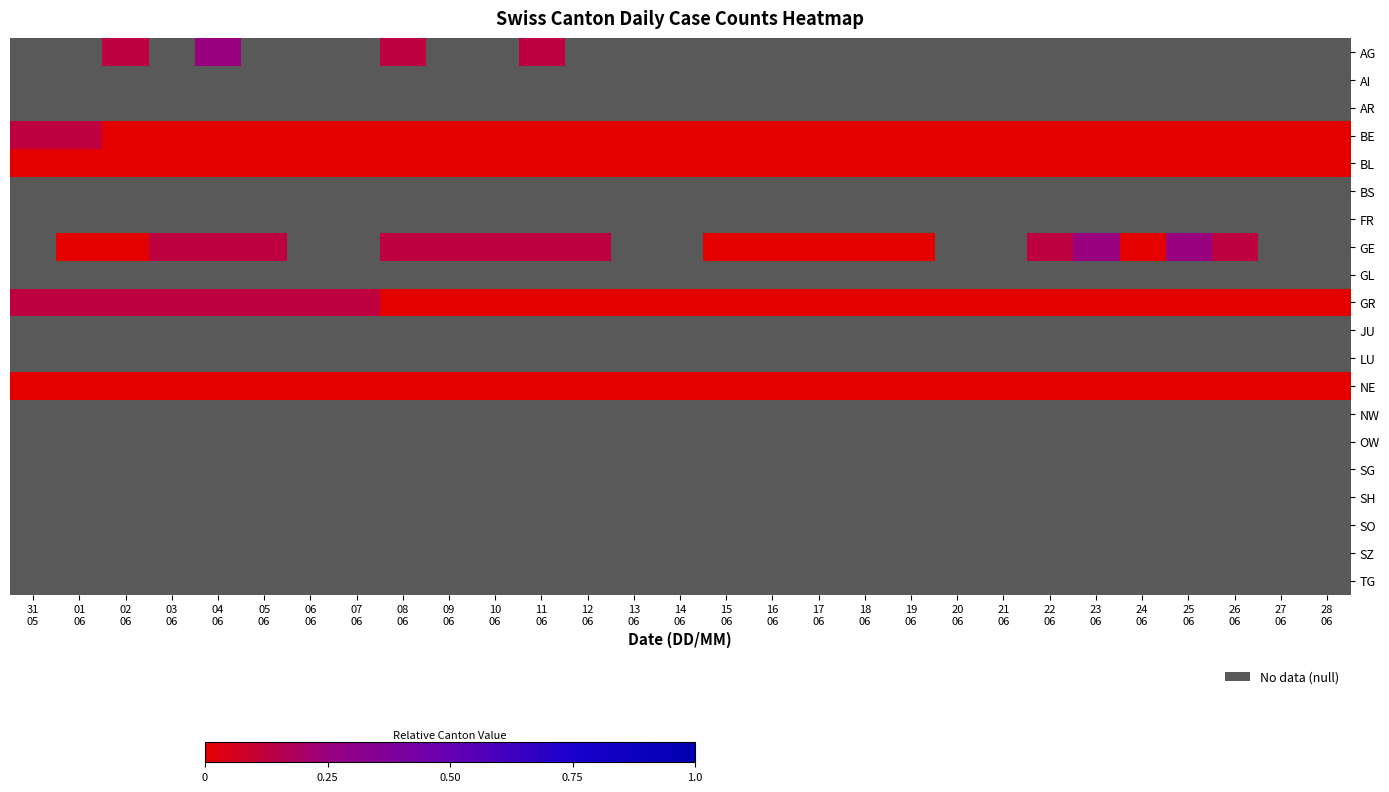

Between 15
06 and 11
06, which is larger?

11
06